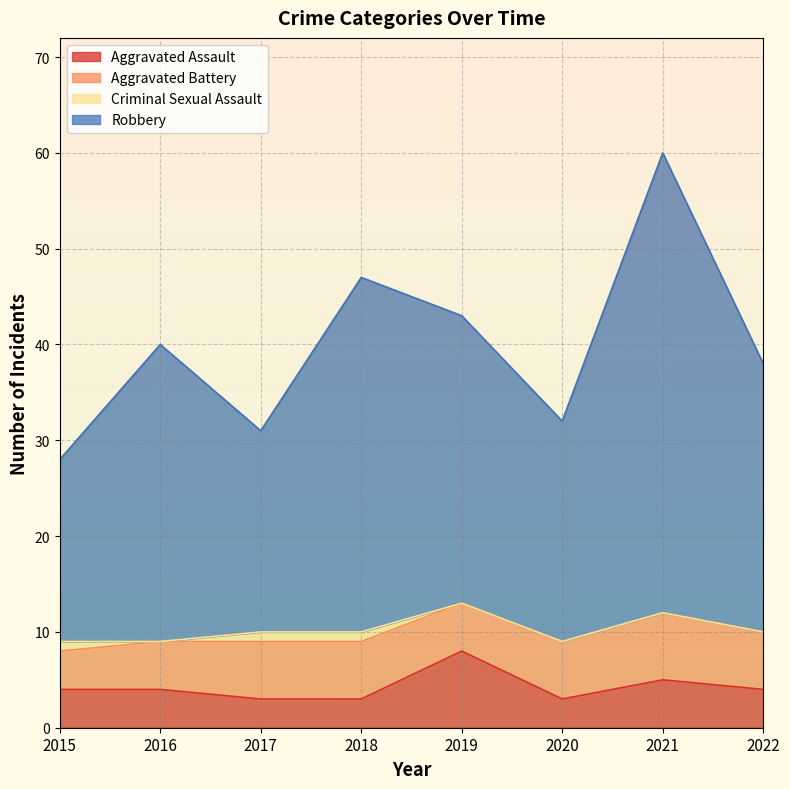

At which category is the sum across all series the highest?

2021